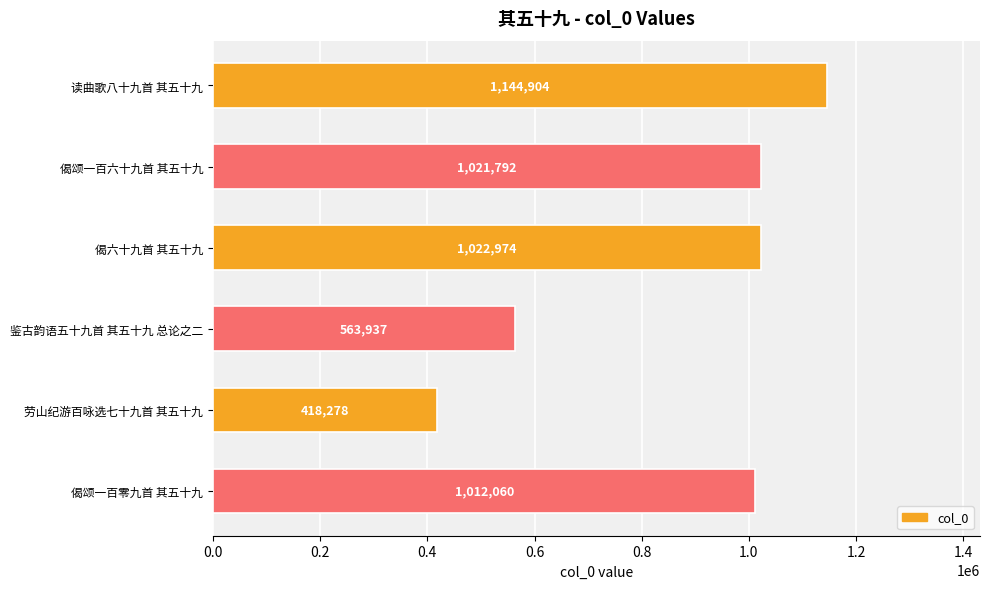

How many data points are less than 1021792?

3